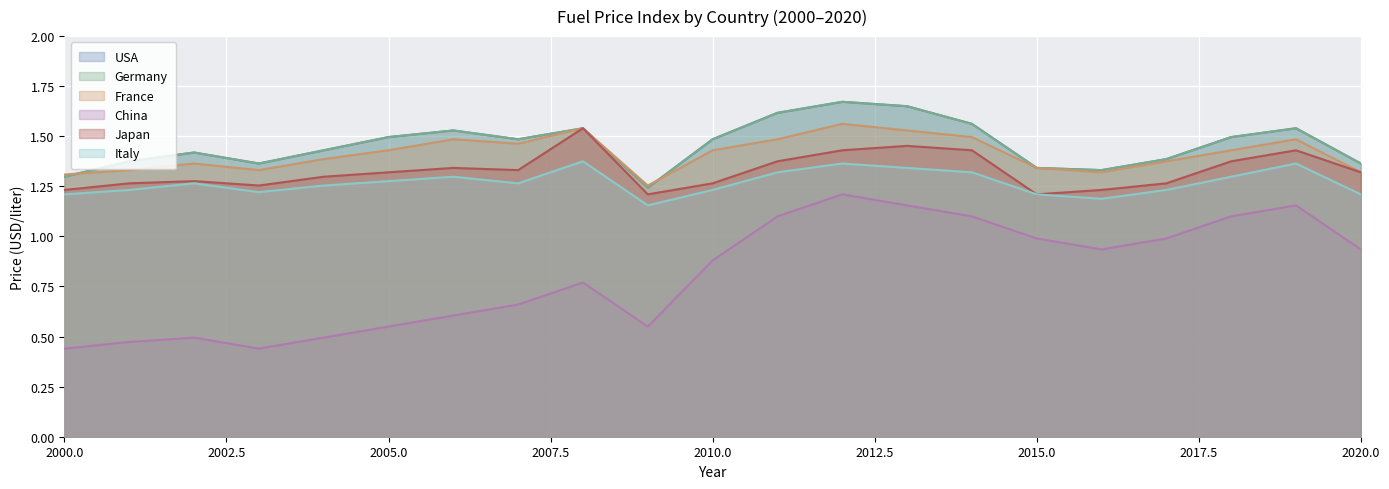

What are all the series names shown in the legend?

USA, Germany, France, China, Japan, Italy